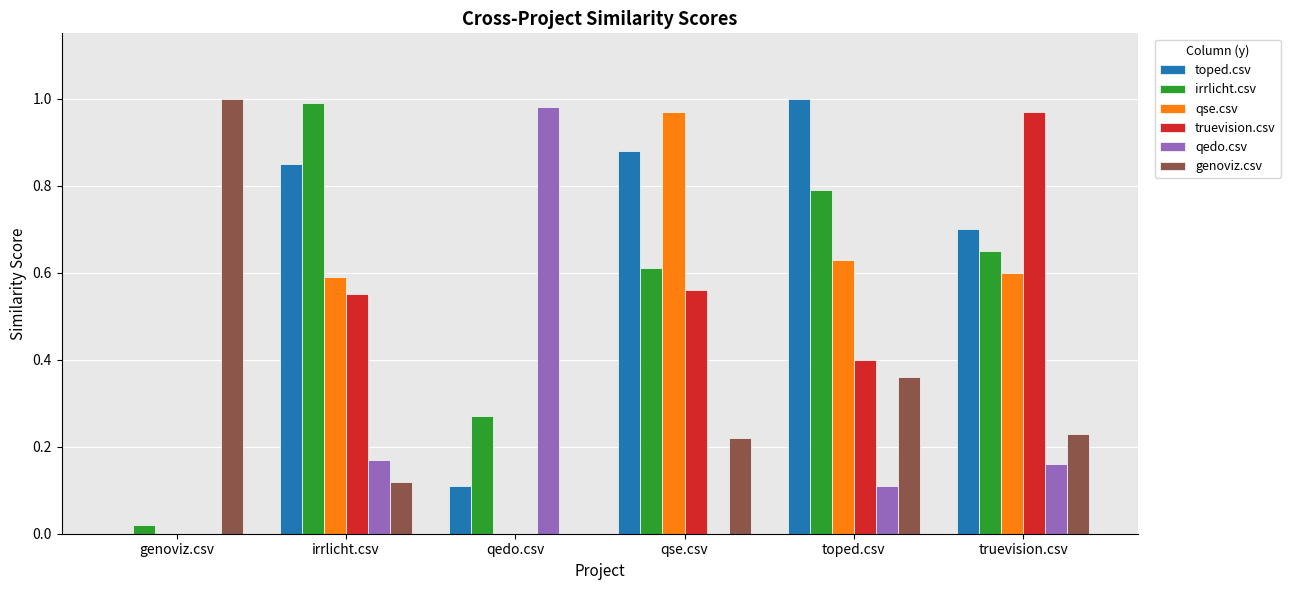

Is it true that toped.csv equals 1.0 at toped.csv?

True